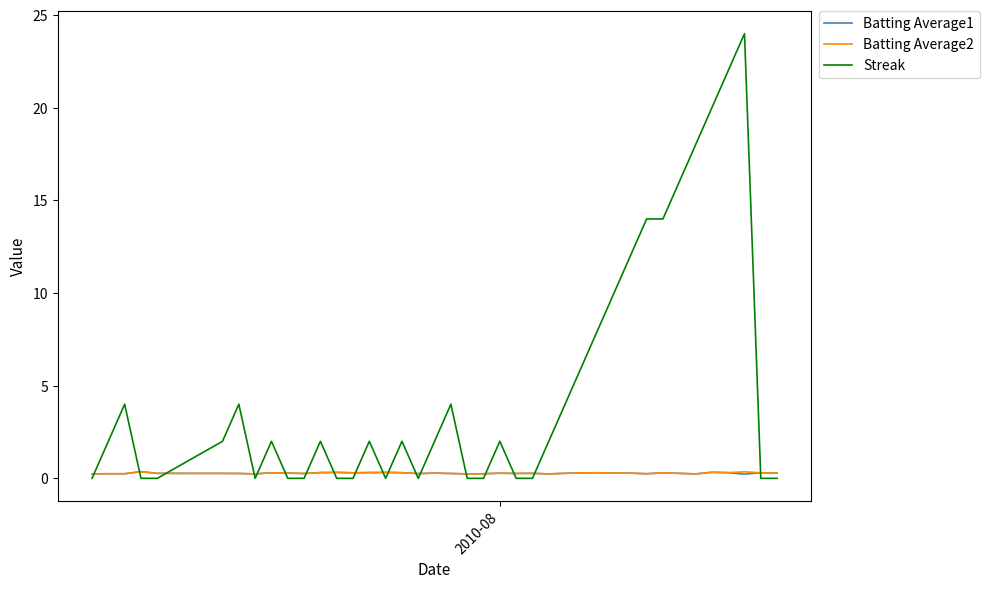

Which series has the largest total across all categories?

Streak